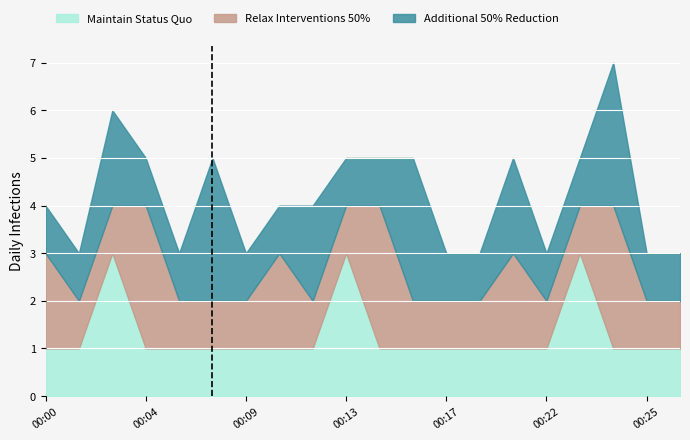

Count the Additional 50% Reduction values in the range 1 to 2.

17